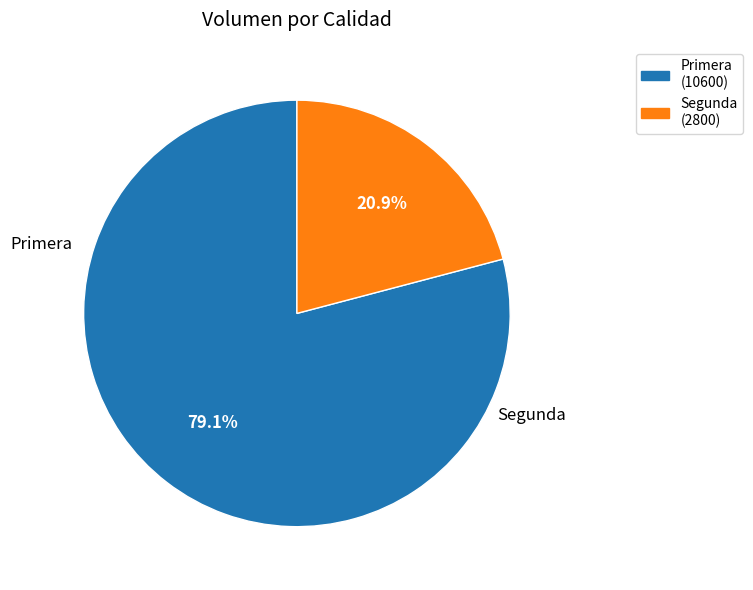

To the nearest percent, what is the difference between the Primera and Segunda slice percentages?

58%